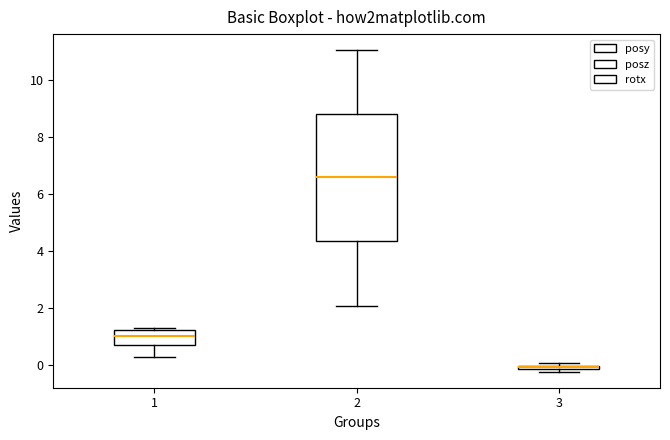

Where does the lower whisker of the box at x = 2 end on the y-axis? The values are not printed on the chart, so give them approximately, as read against the axis.

2.0